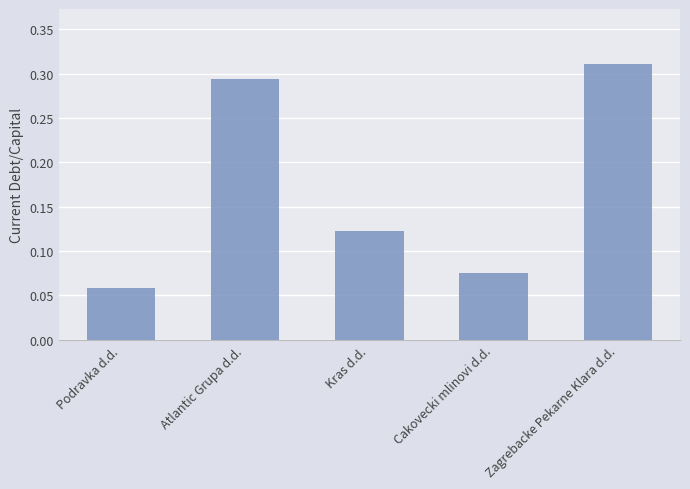

What is the label of the 2nd bar from the right?

Cakovecki mlinovi d.d.